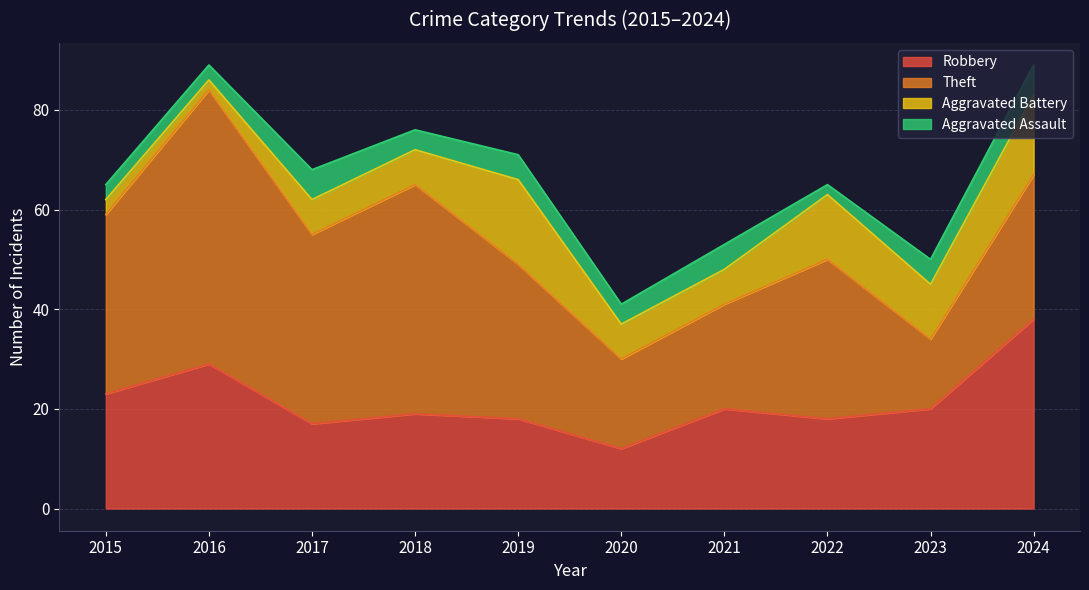

What is the sum of all Robbery values?

214